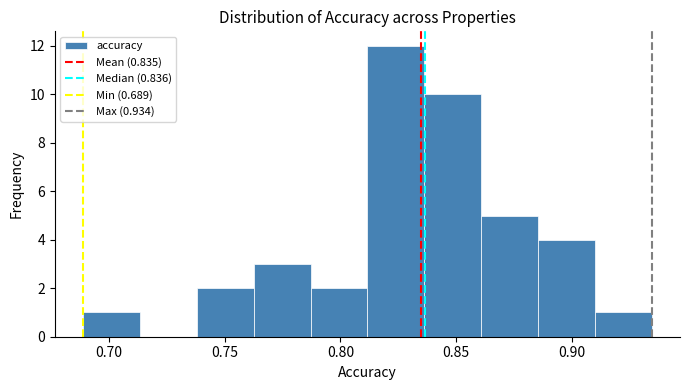

Reading left to right, transcribe this chart: for each bar, give the range it covers on the x-axis and its height. Neither the bar edges nor the heights are printed on the chart, so give them approximately, as read against the axes.

0.690 to 0.715: 1
0.715 to 0.740: 0
0.740 to 0.765: 2
0.765 to 0.785: 3
0.785 to 0.810: 2
0.810 to 0.835: 12
0.835 to 0.860: 10
0.860 to 0.885: 5
0.885 to 0.910: 4
0.910 to 0.935: 1